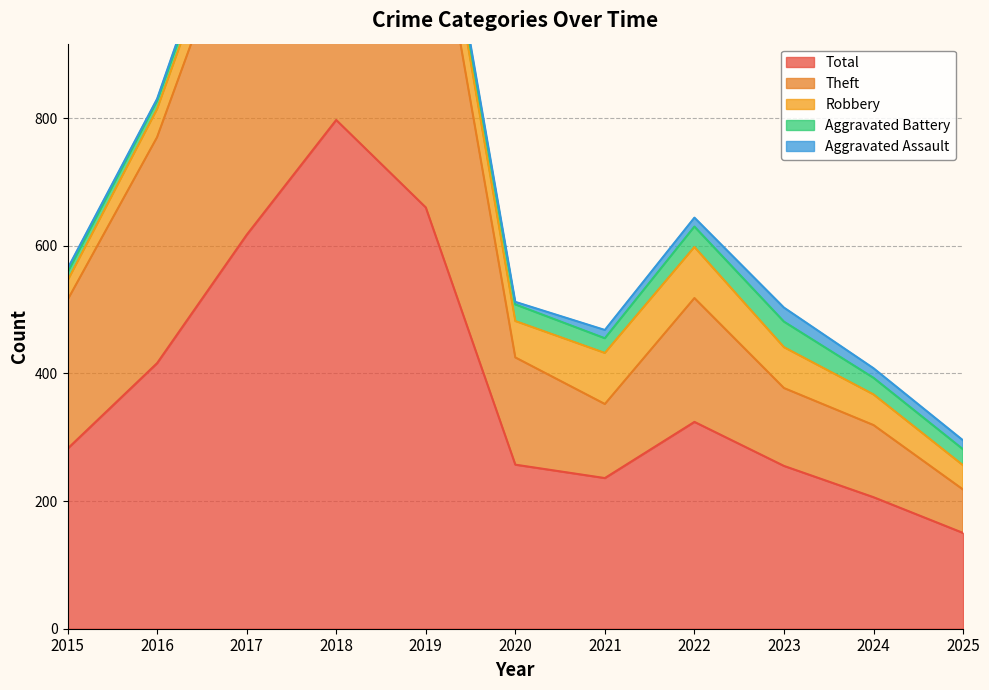

The value of Aggravated Battery at 2020 is 26. True or false?

True